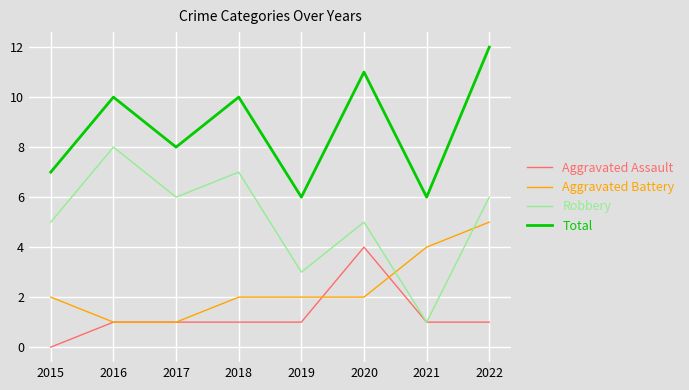

What is the difference between the highest and lowest values at 2021?

5